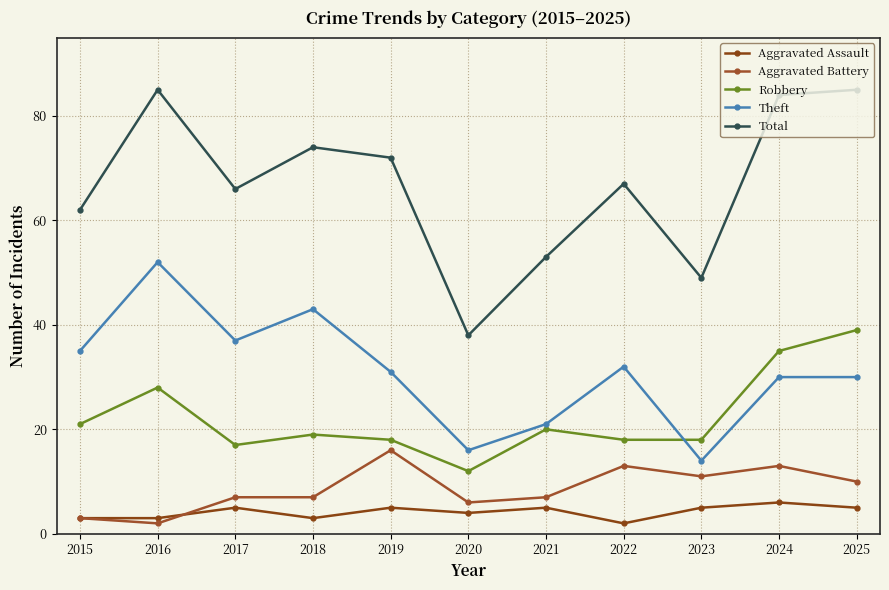

True or false: Aggravated Assault and Total intersect in this chart.

False